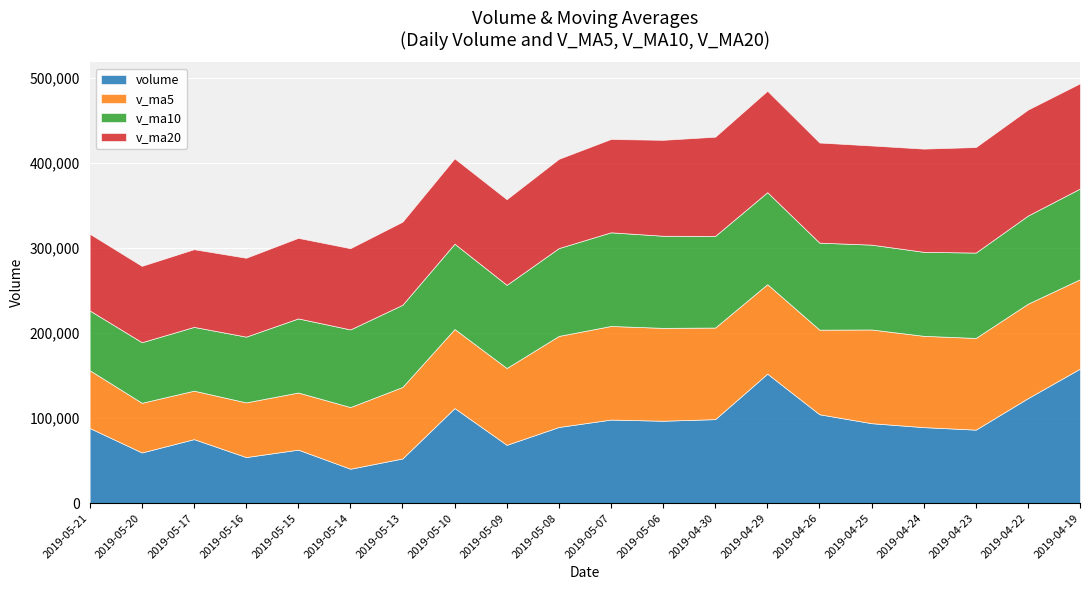

How many values in the v_ma10 series exceed 100427?

10